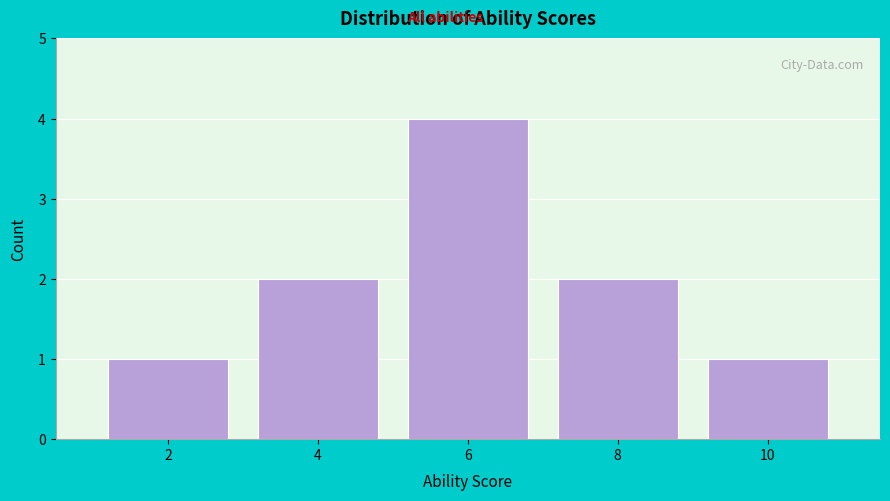

Reading left to right, what are all the values shown in this chart?

2=1	4=2	6=4	8=2	10=1